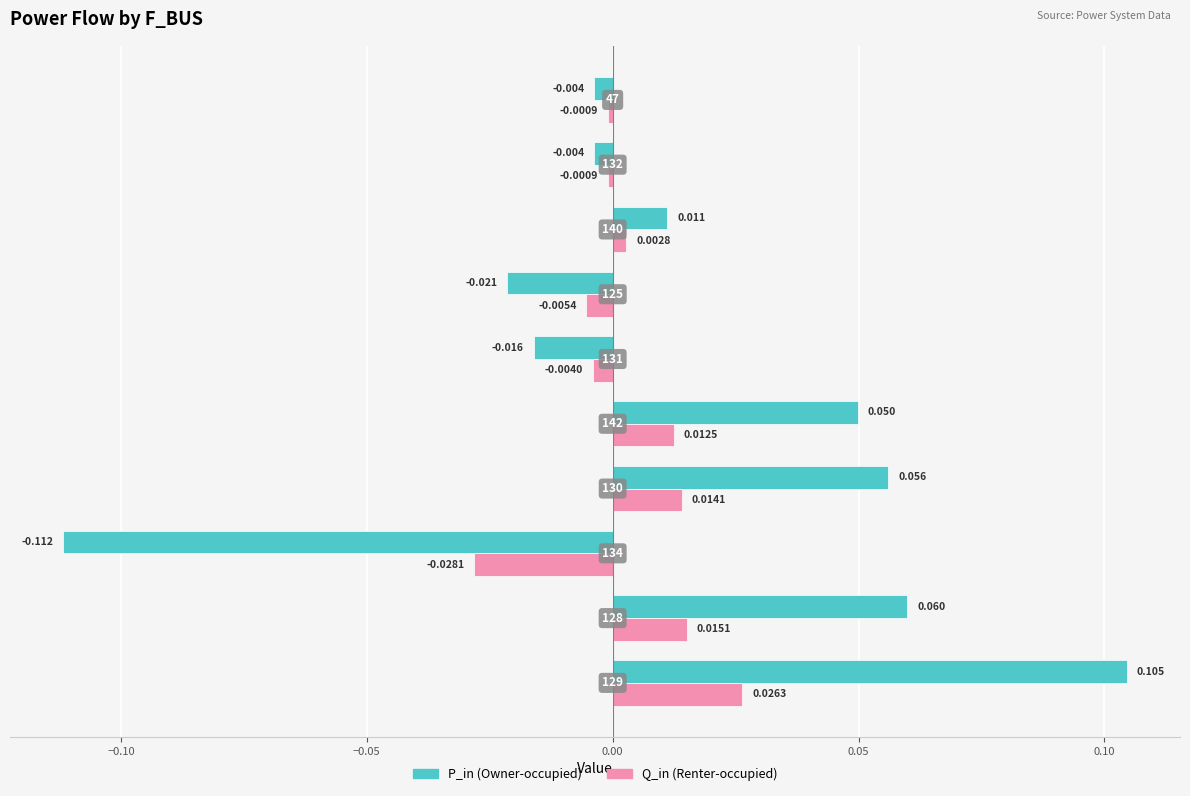

Which series has the largest total across all categories?

P_in (Owner-occupied)